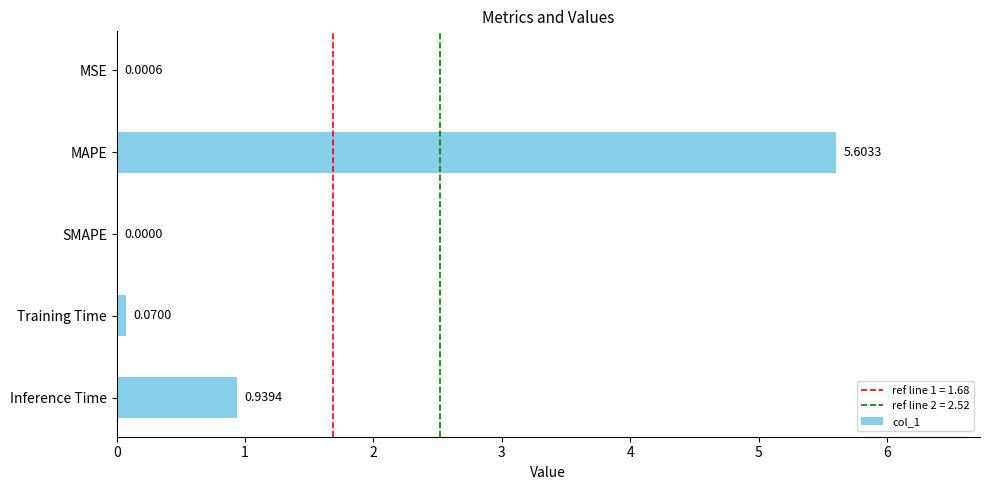

Are the bars horizontal?

Yes